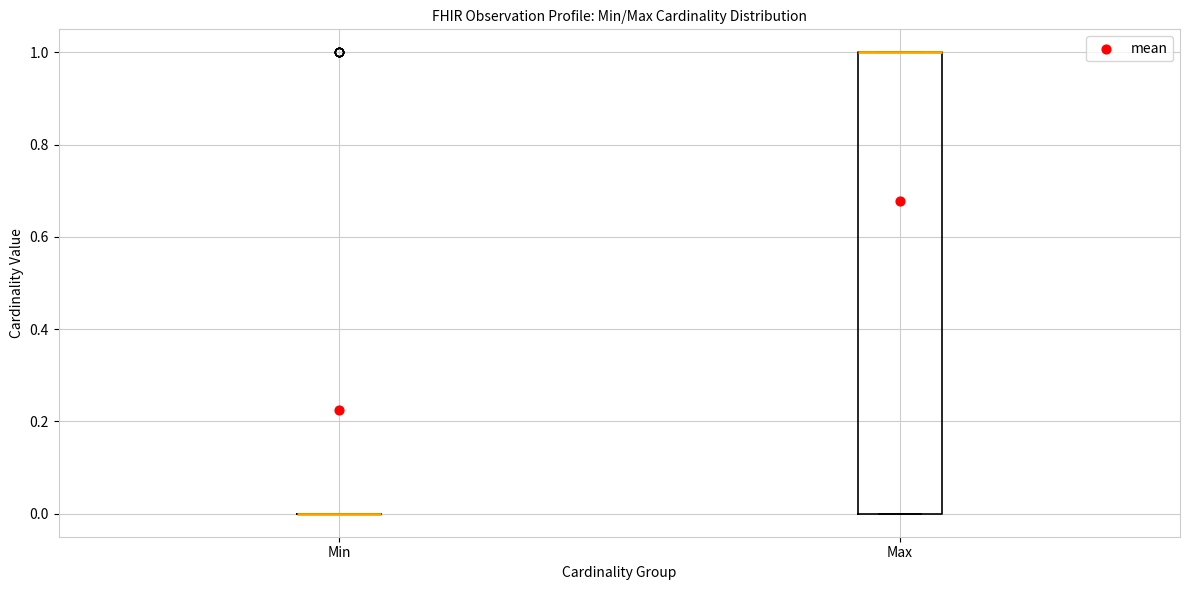

Reading left to right, read every box against the y-axis: the position of its median line, the range the box covers, and the ends of its whiskers. The values are not printed on the chart, so give them approximately, as read against the axis.

Min: box collapsed to a line at 0, whiskers 0 to 0
Max: median 1 (drawn on the box's upper edge), box 0 to 1, whiskers 0 to 1